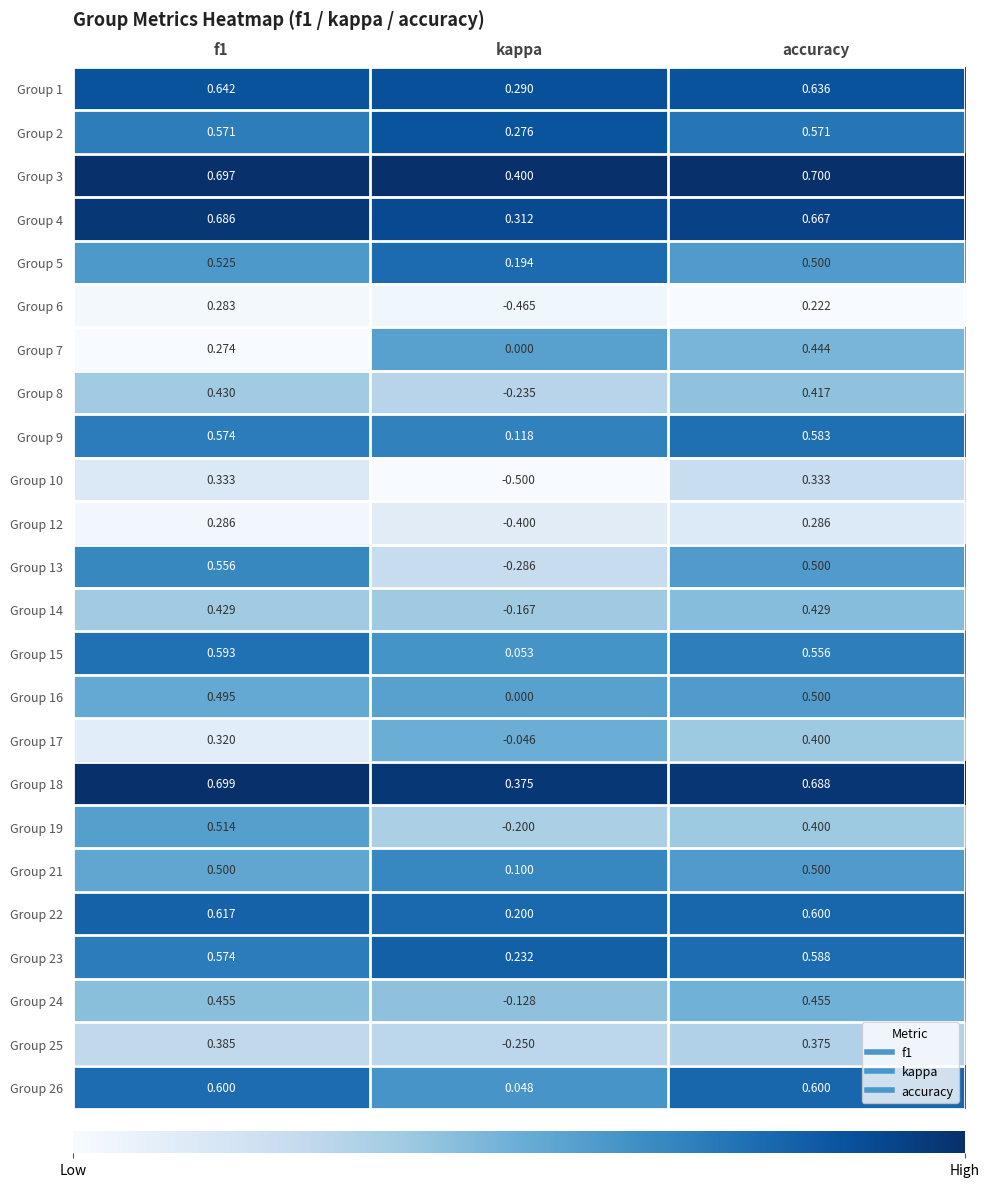

What is the difference between the highest and lowest values at accuracy?

0.5